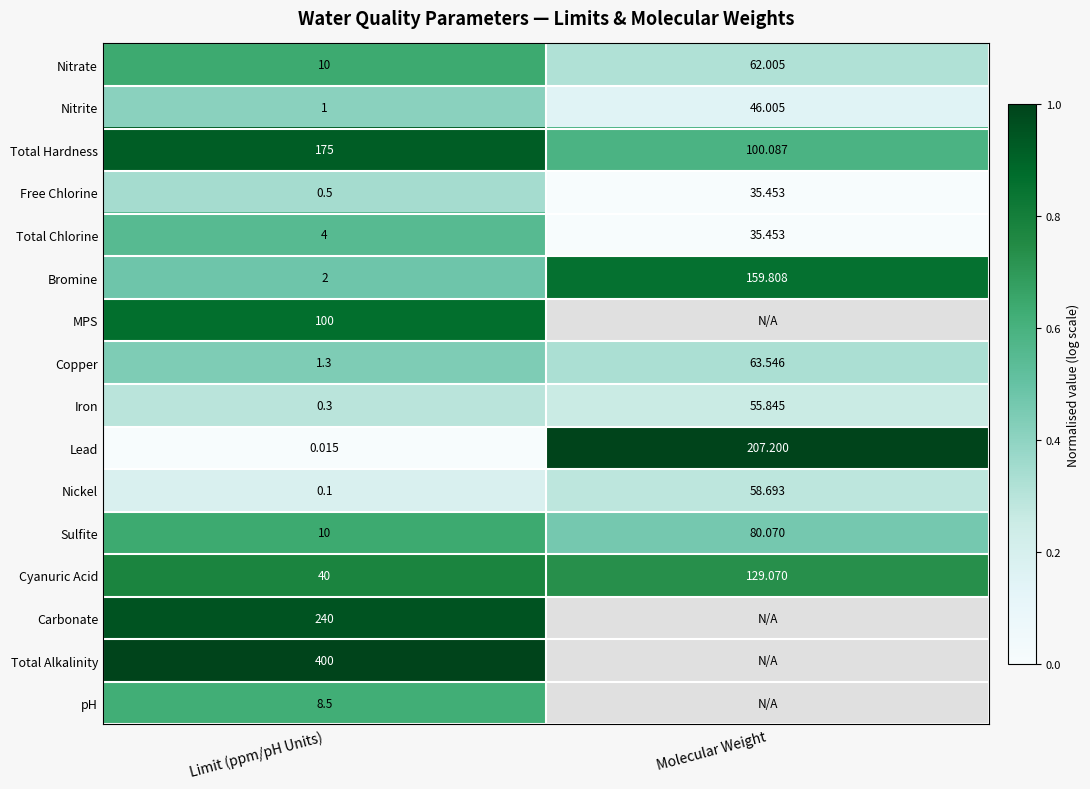

Which category has the highest value in the Lead series?

Molecular Weight